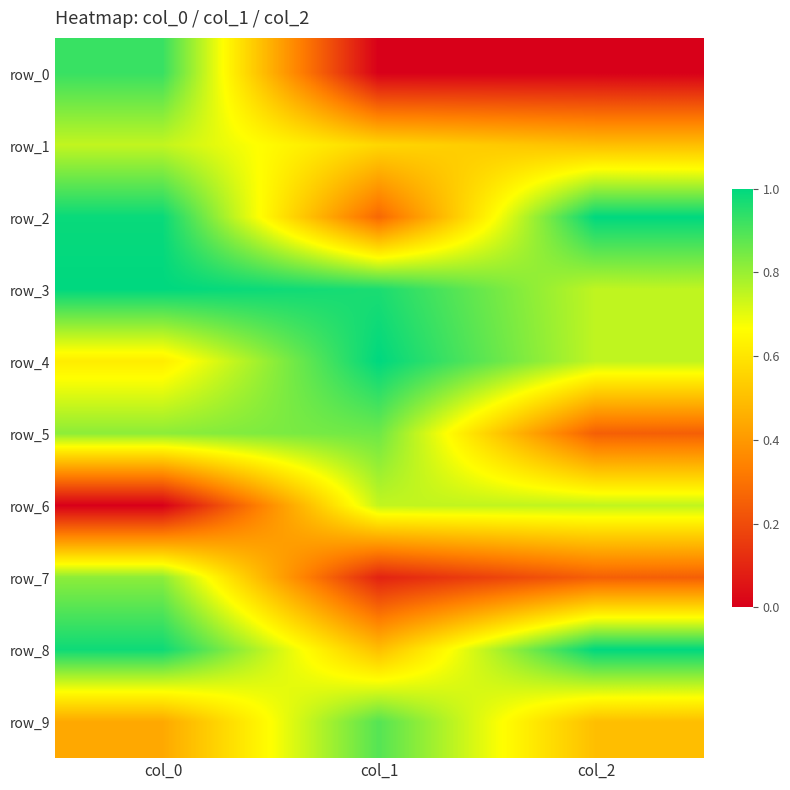

Which series has the widest spread of values?

row_0